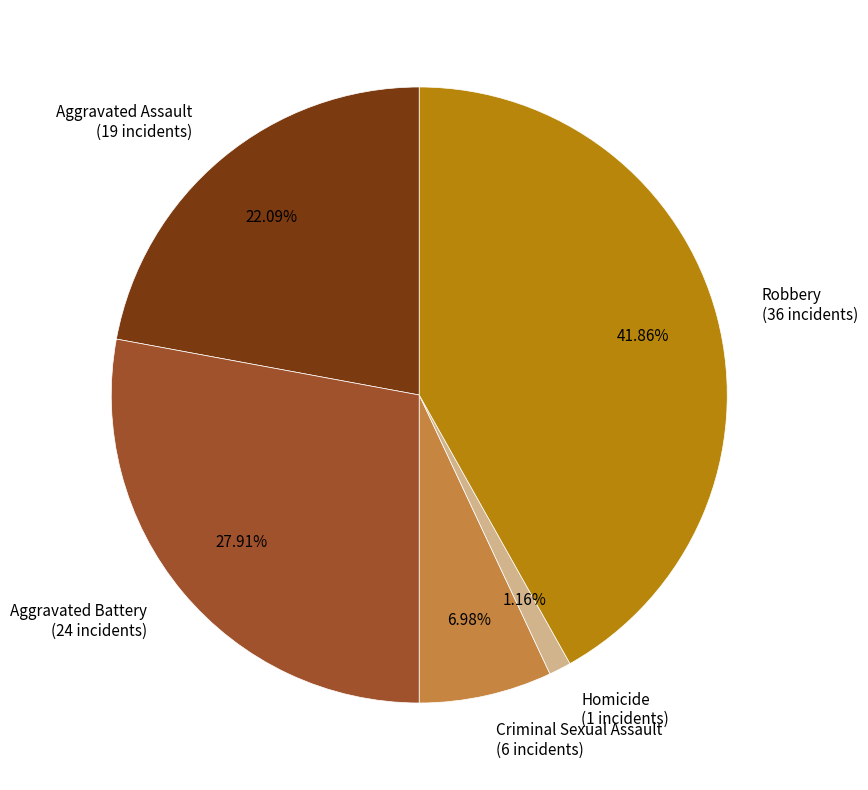

What is the largest slice in the pie chart?

Robbery